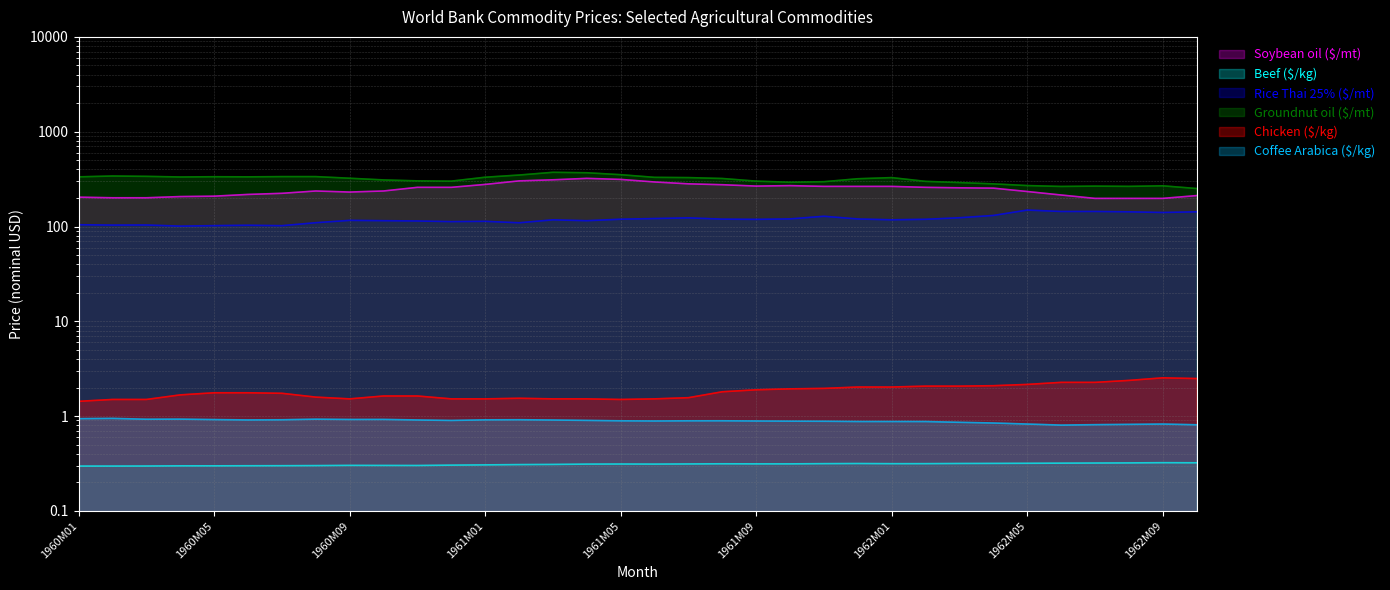

Rank the series by their maximum value, from highest to lowest.

Groundnut oil ($/mt), Soybean oil ($/mt), Rice Thai 25% ($/mt), Chicken ($/kg), Coffee Arabica ($/kg), Beef ($/kg)